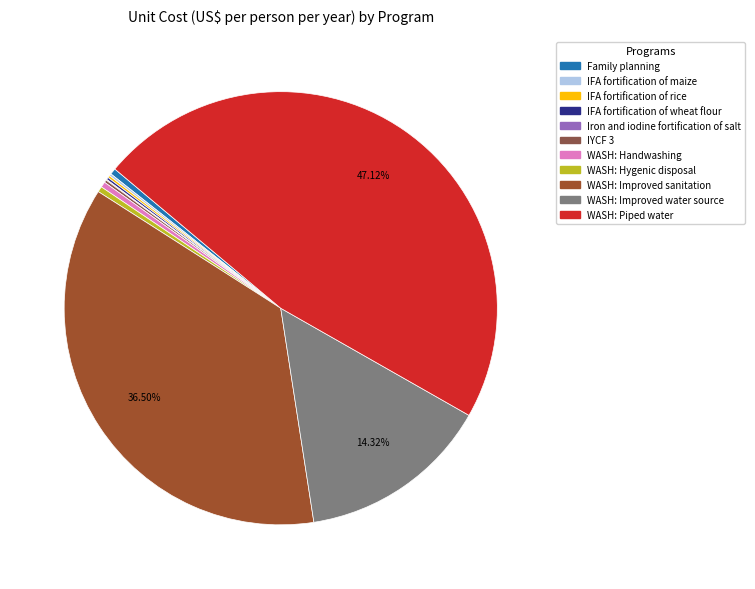

What is the change in value from IFA fortification of maize to IYCF 3?

+0.1